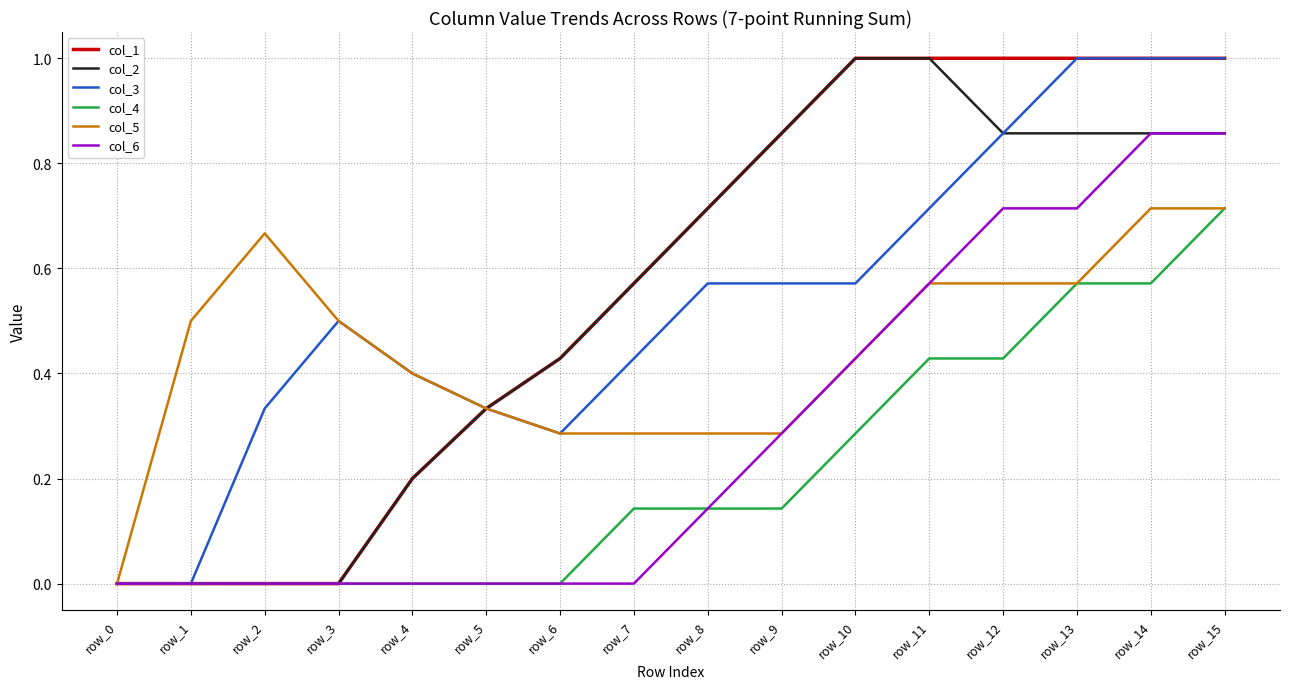

Where is col_5 nearest to the value 0?

row_0